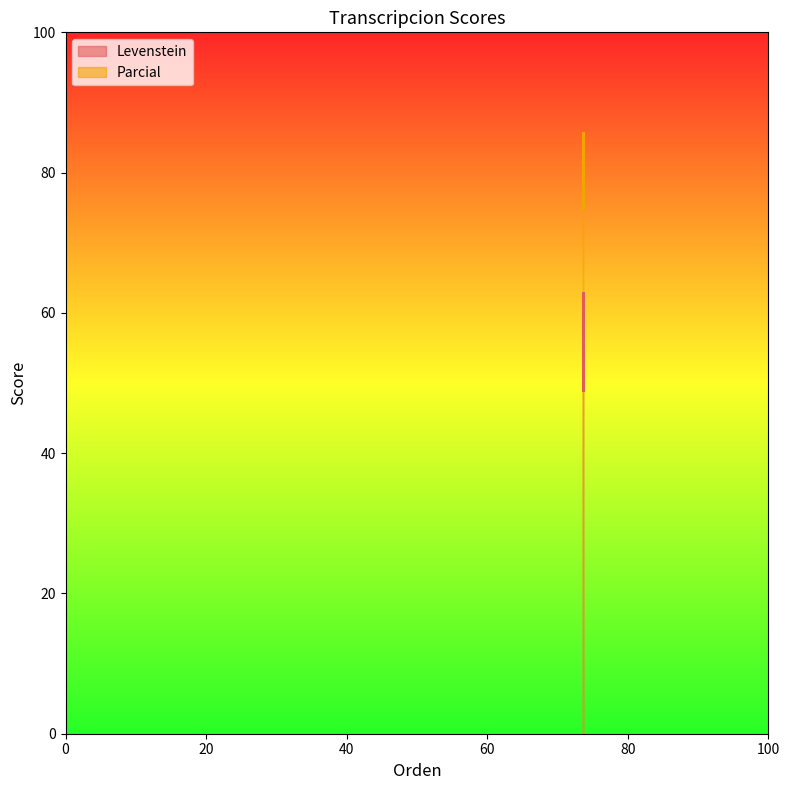

Reading right to left, list all the values displayed in this chart.

Levenstein: Dialectal_normalizada=62.9	Dialectal=49.0	Estandar_normalizada=62.9	Estandar=49.0
Parcial: Dialectal_normalizada=85.7	Dialectal=75.0	Estandar_normalizada=85.7	Estandar=75.0